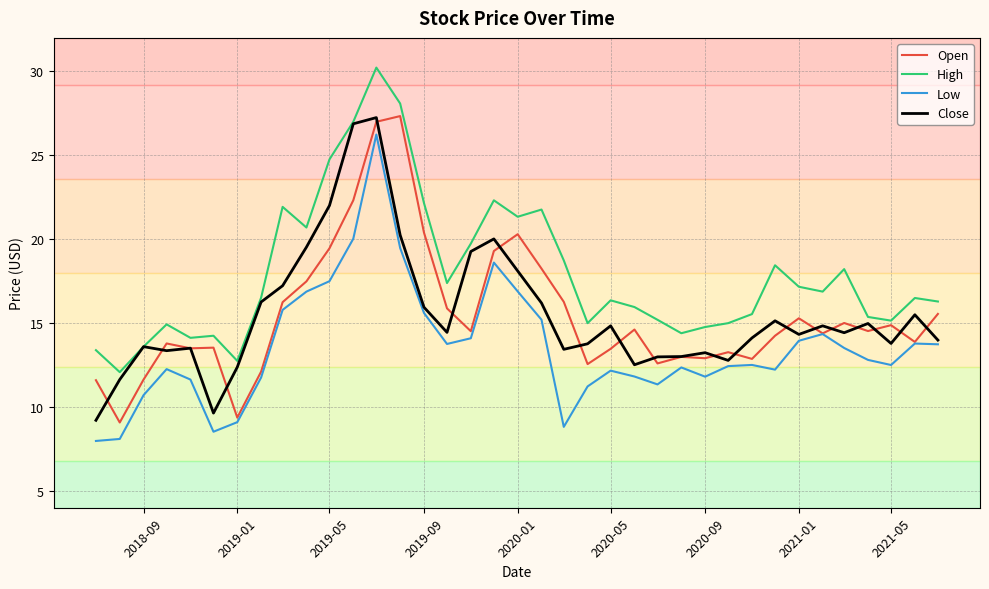

How many lines are shown in the chart?

4